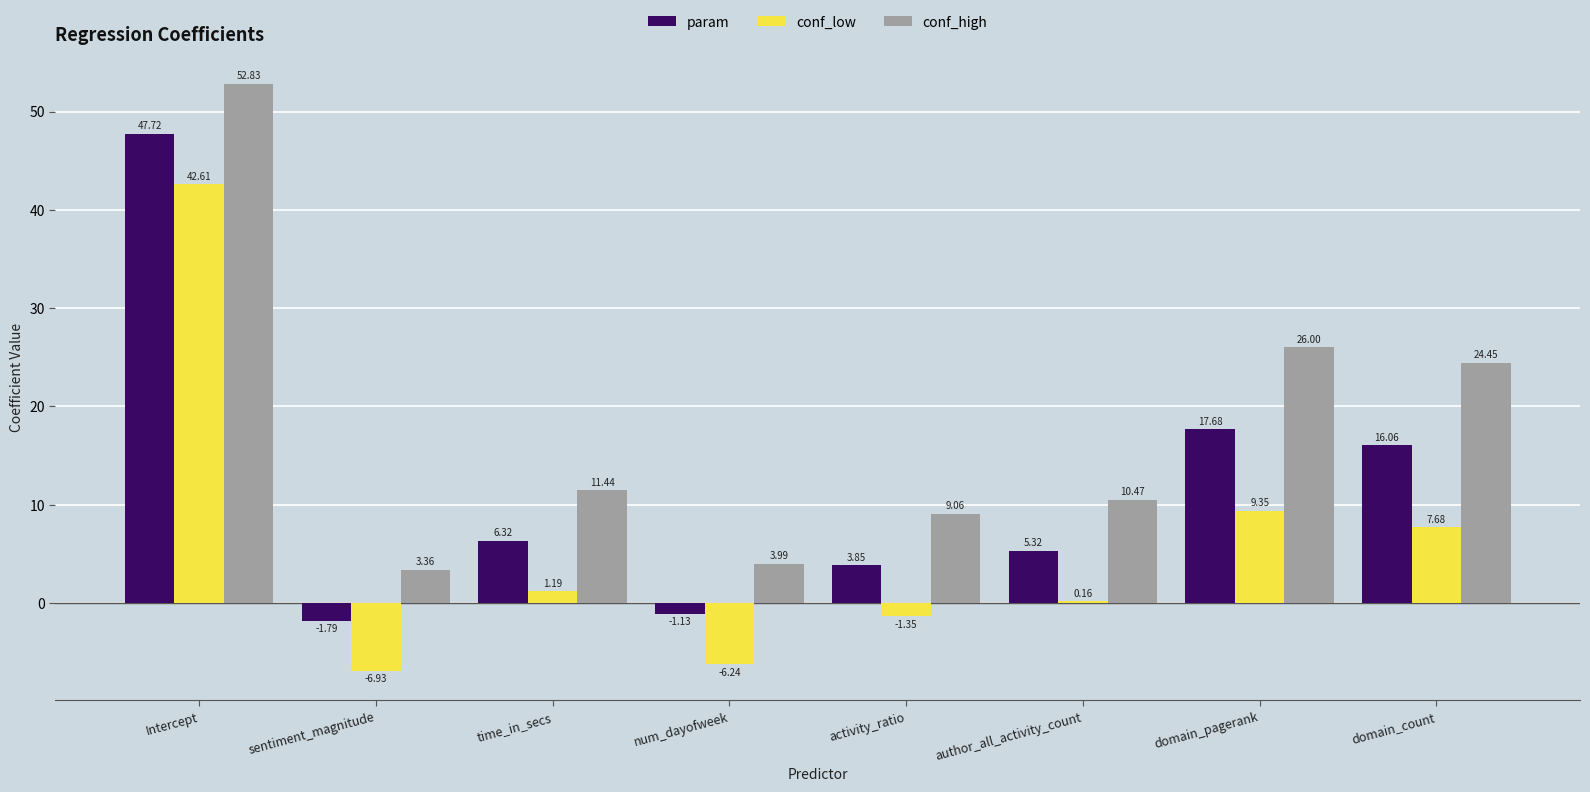

Where does the param series first go above 6?

Intercept